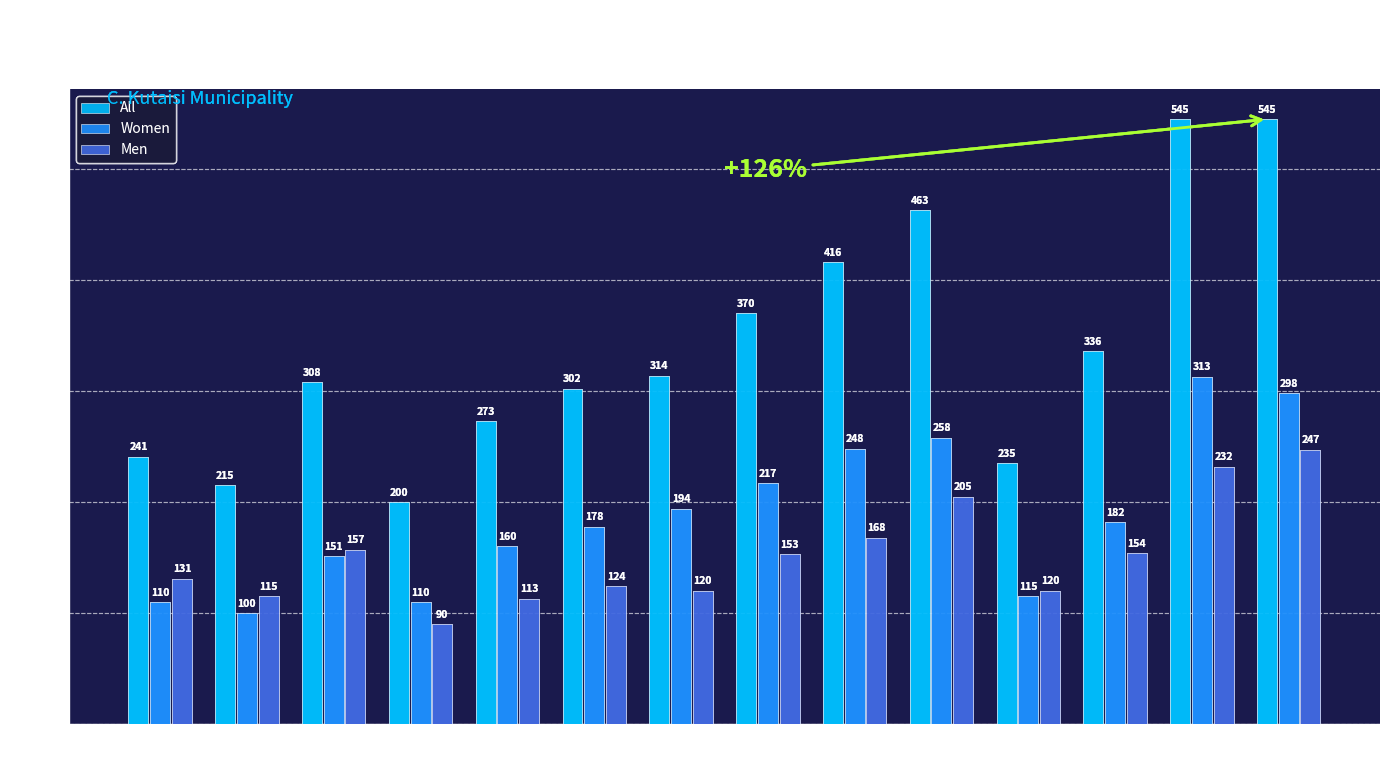

Which series has the largest range (max minus min)?

All